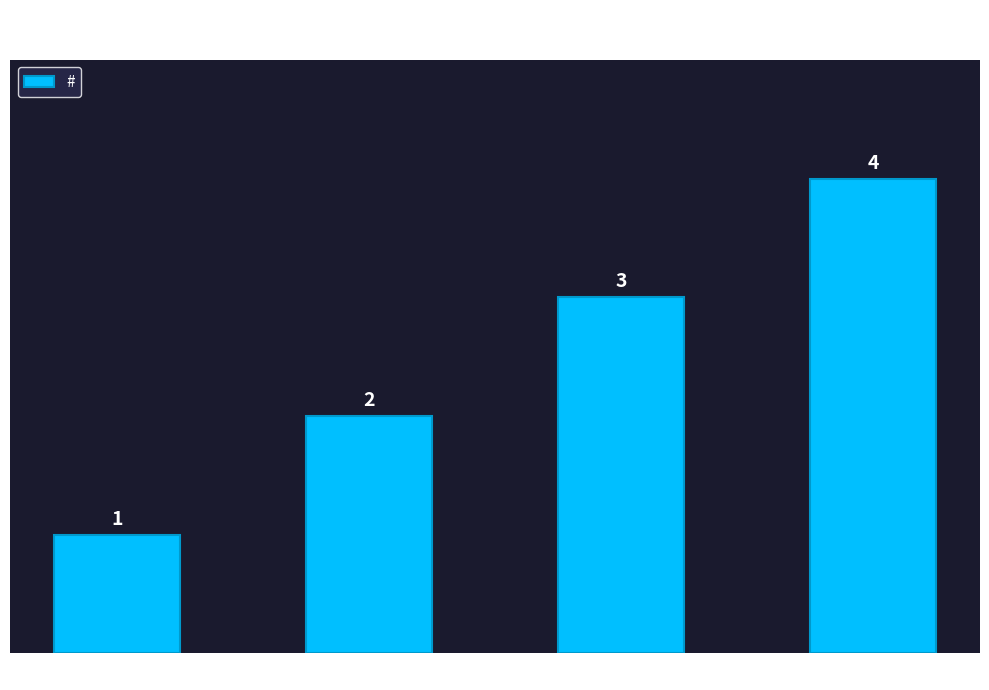

Rank the categories by value from highest to lowest.

Mix - mélange, Titanium, Aluminium, Carbon - Carbone